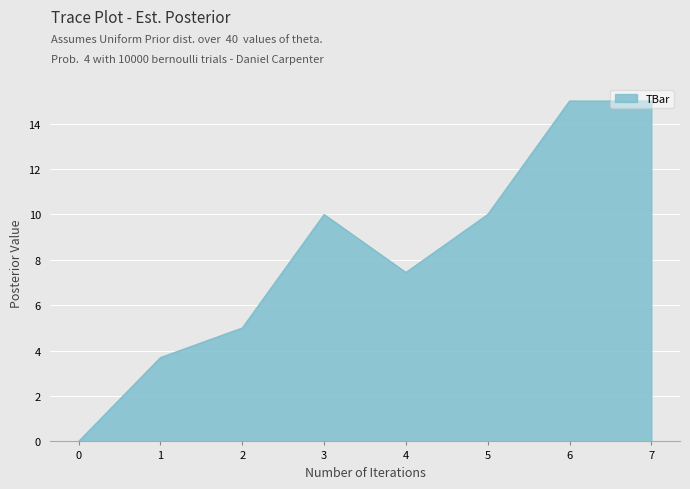

What is the difference between the maximum and minimum values?

15.0